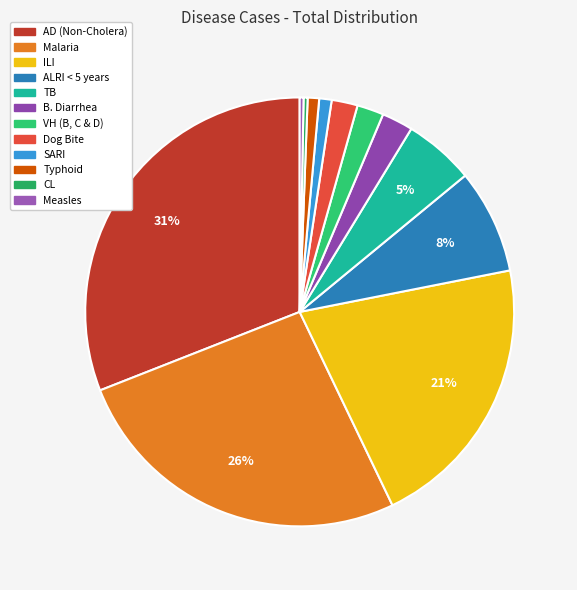

Which slice is the largest?

AD (Non-Cholera)